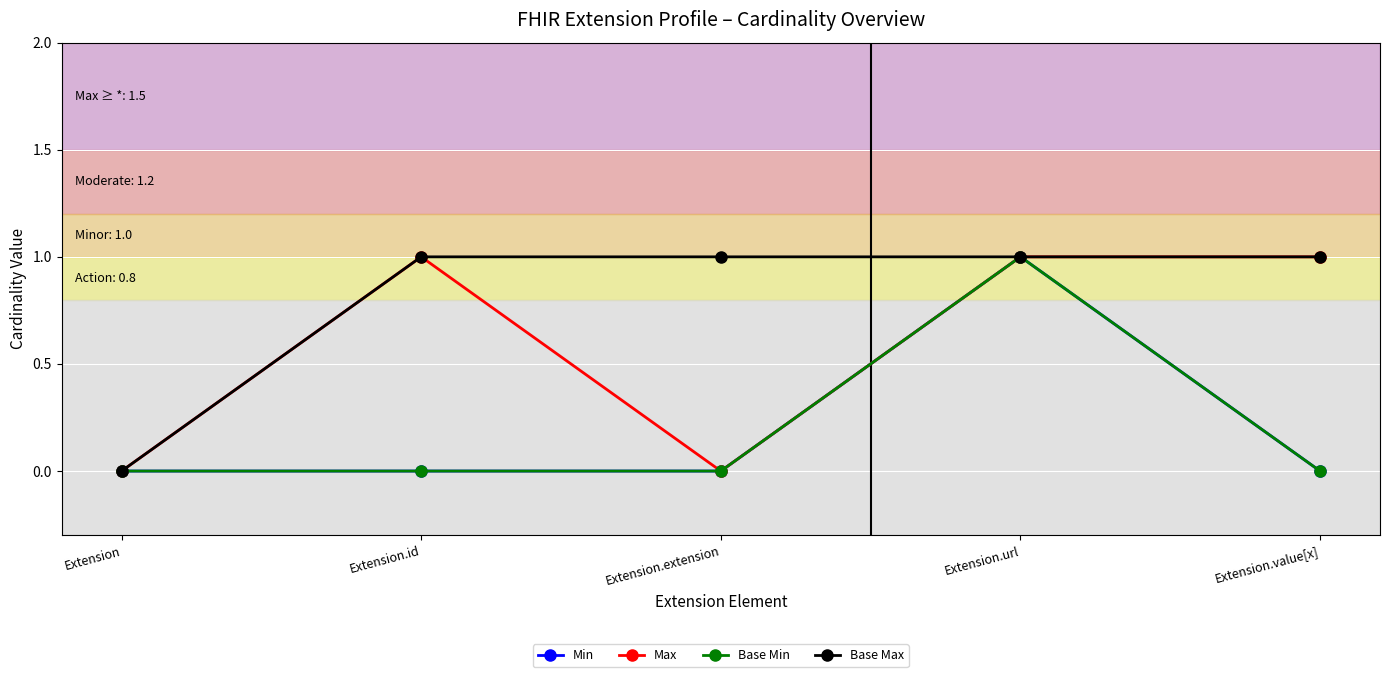

Reading right to left, list all the values displayed in this chart.

Min: Extension.value[x]=0	Extension.url=1	Extension.extension=0	Extension.id=0	Extension=0
Max: Extension.value[x]=1	Extension.url=1	Extension.extension=0	Extension.id=1	Extension=0
Base Min: Extension.value[x]=0	Extension.url=1	Extension.extension=0	Extension.id=0	Extension=0
Base Max: Extension.value[x]=1	Extension.url=1	Extension.extension=1	Extension.id=1	Extension=0